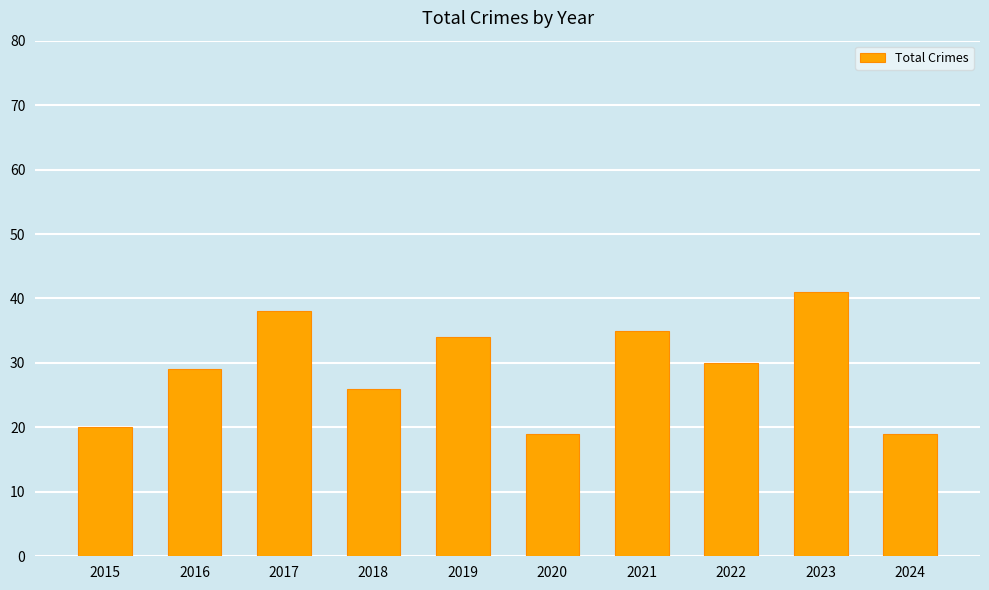

Approximately how many times larger is the value at 2018 compared to 2024?

1.4